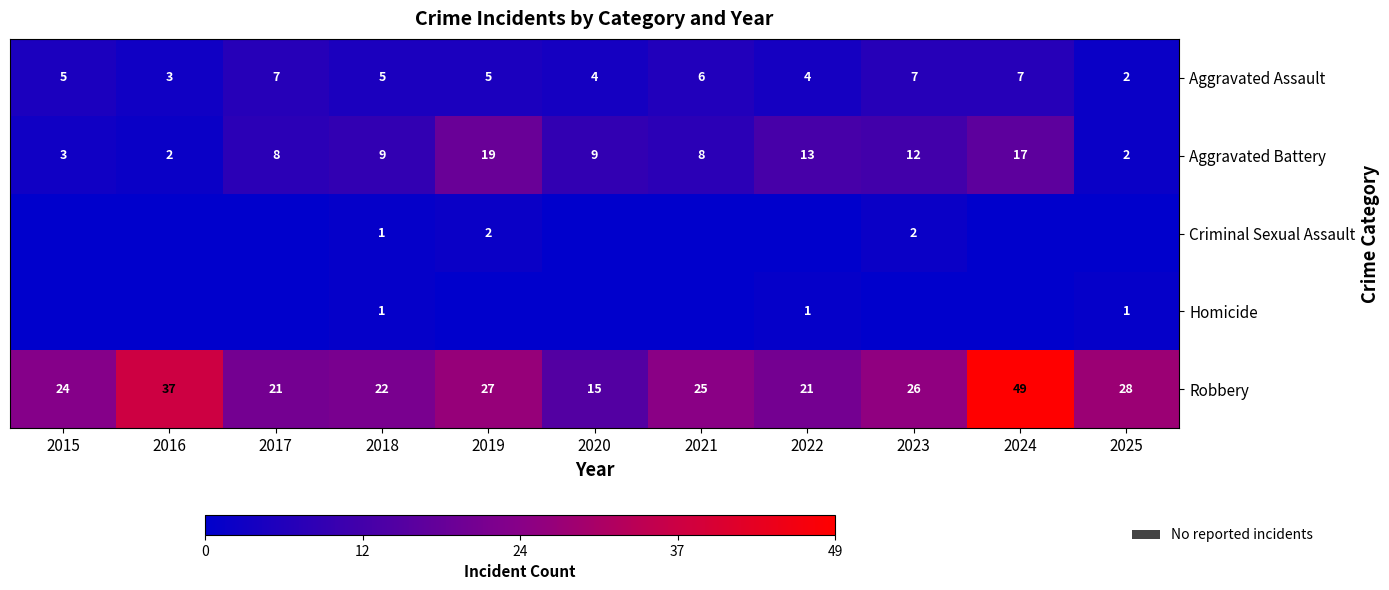

What is the sum of the Robbery values at 2017 and 2020?

36